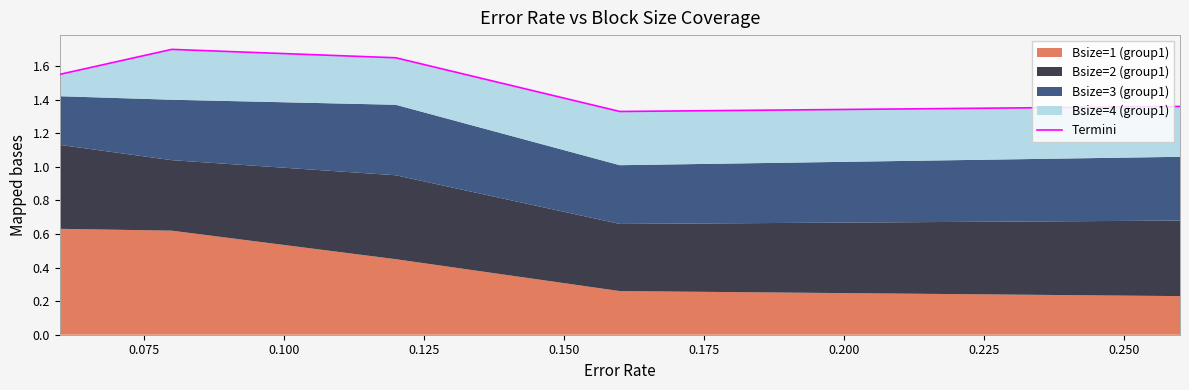

Reading right to left, what are all the values shown in this chart?

1.4	1.3	1.6	1.7	1.6